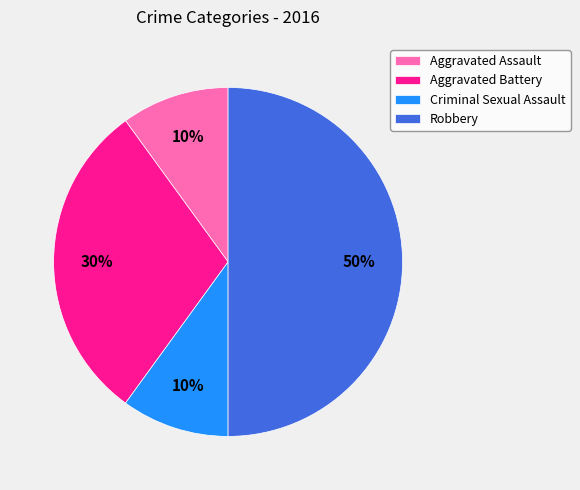

Is Aggravated Assault the majority of the pie?

No